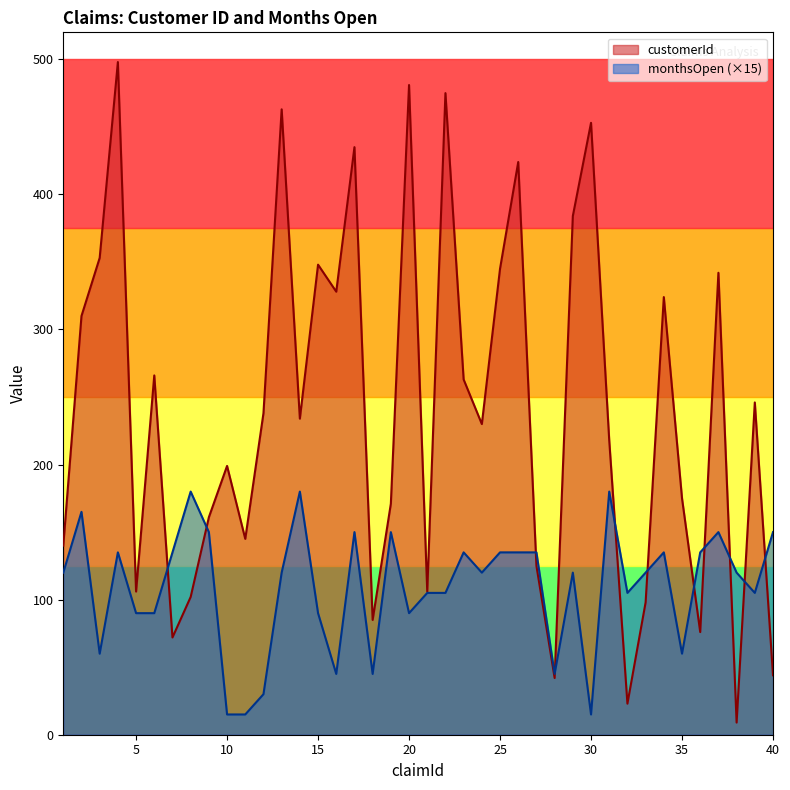

At which label is monthsOpen closest to 97?

5